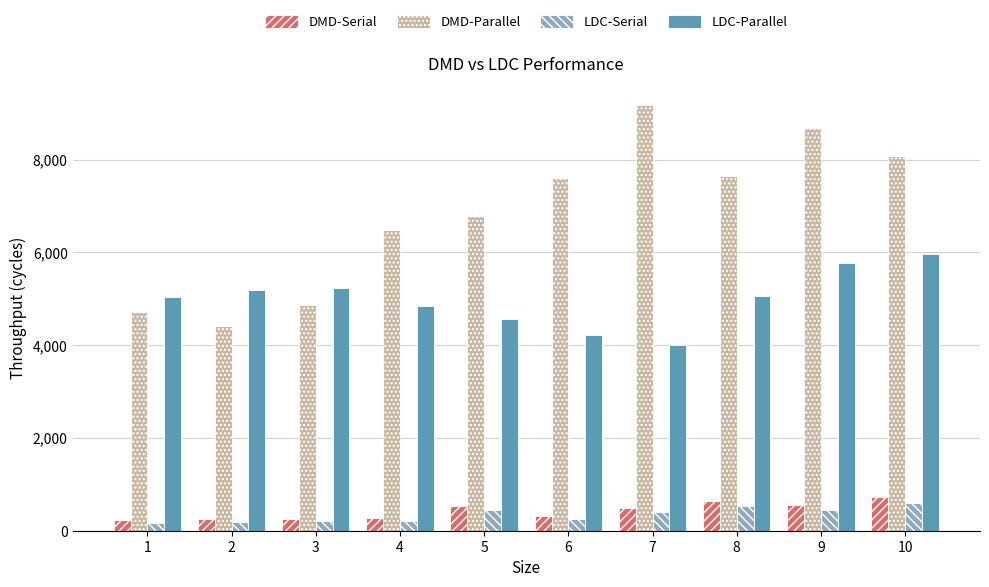

What is the value of the DMD-Serial bar at the 4th from the left?

278